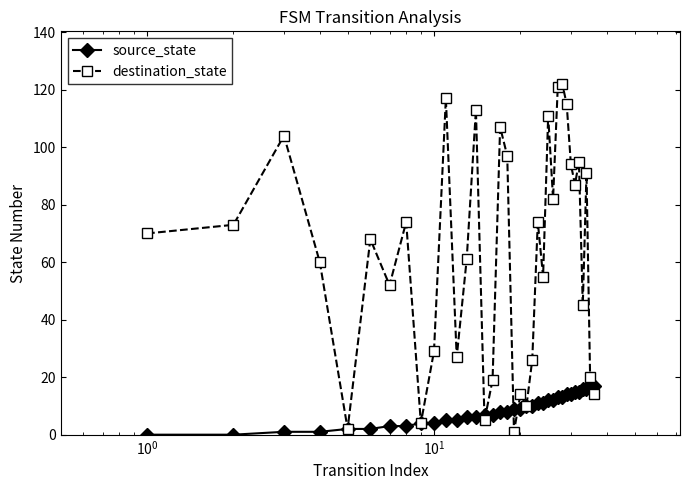

Which series has the widest spread of values?

destination_state